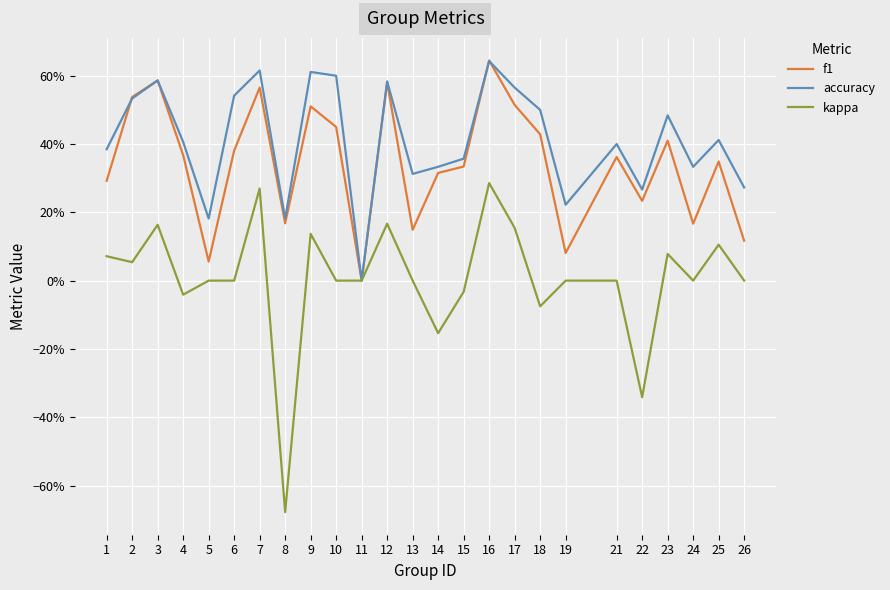

What is the average value of the accuracy series?

0.4